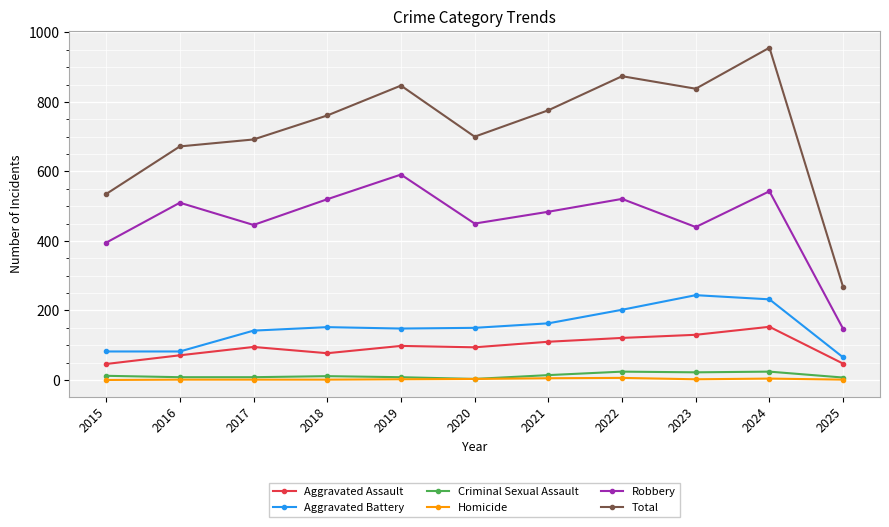

The Total series shows 776 at 2021. True or false?

True